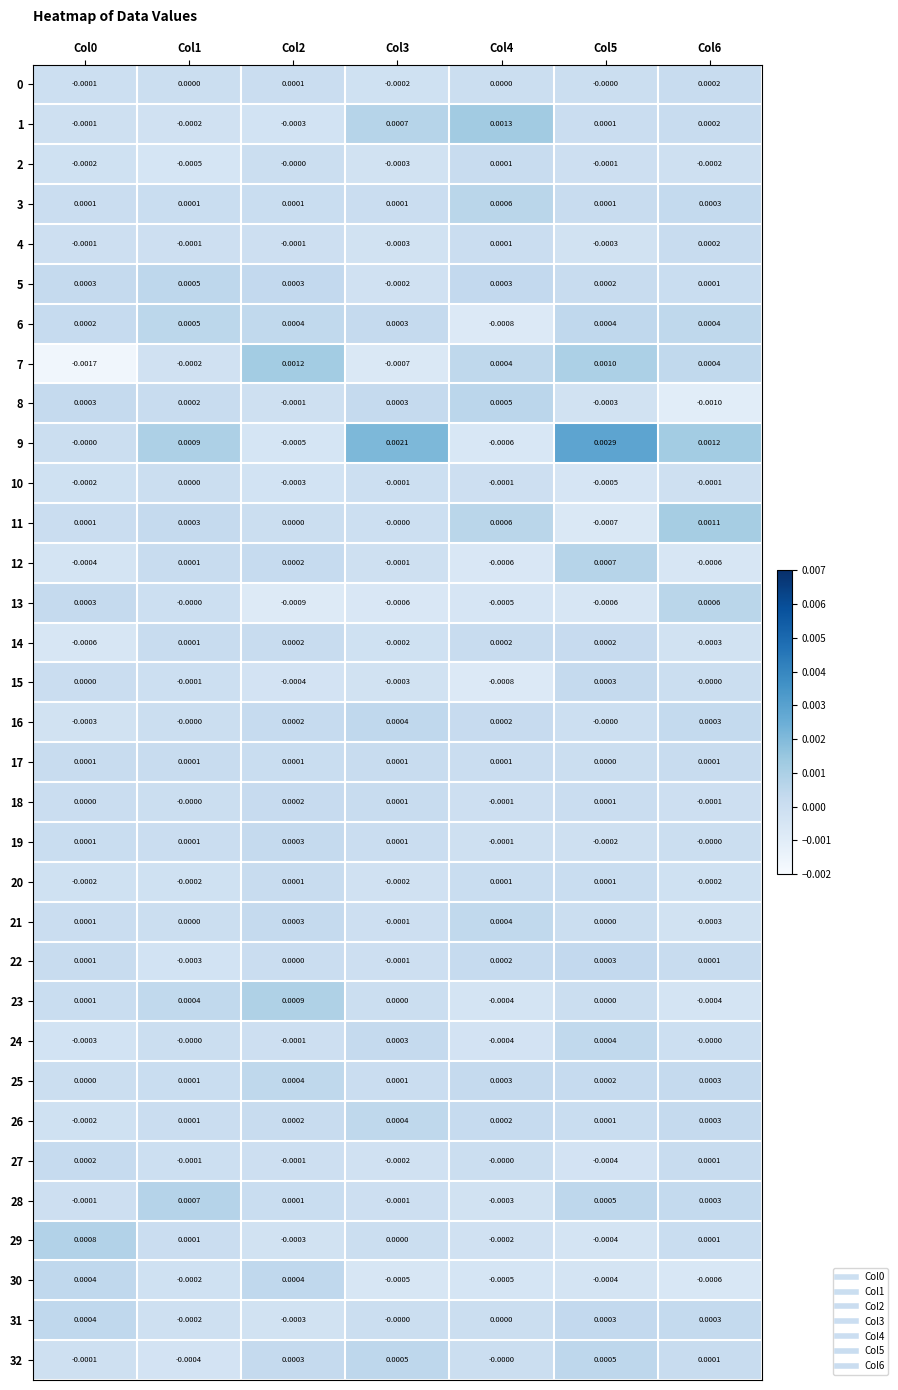

Is the value of 23 at Col6 greater than the value of 11 at Col4?

No